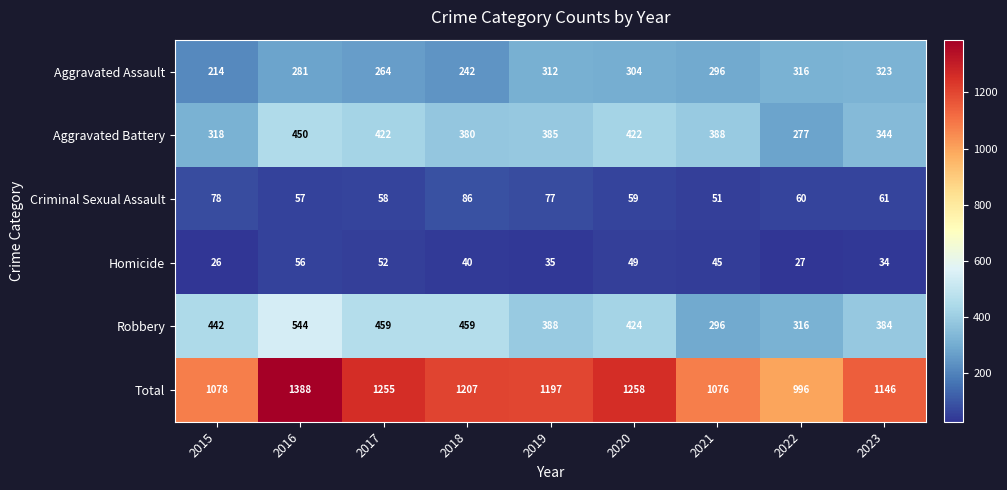

Rank the series by their maximum value, from lowest to highest.

Homicide, Criminal Sexual Assault, Aggravated Assault, Aggravated Battery, Robbery, Total